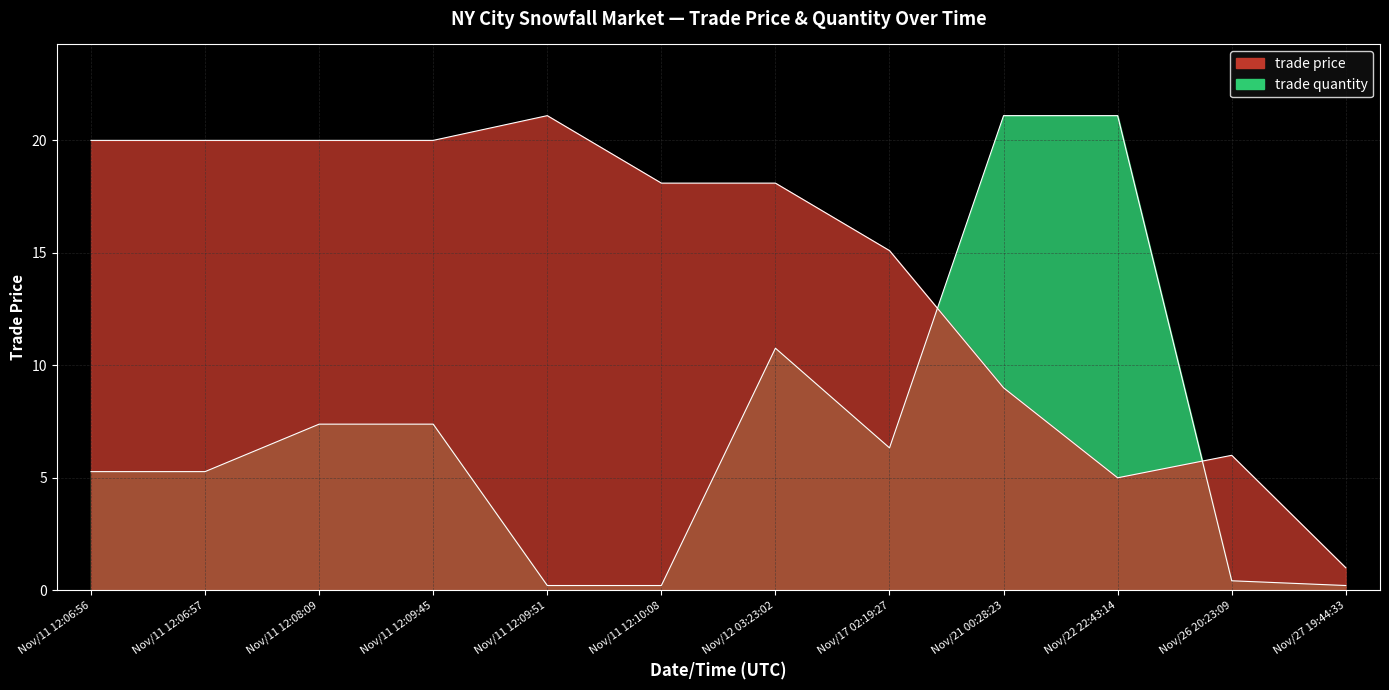

How many data points in trade price are less than 18?

5